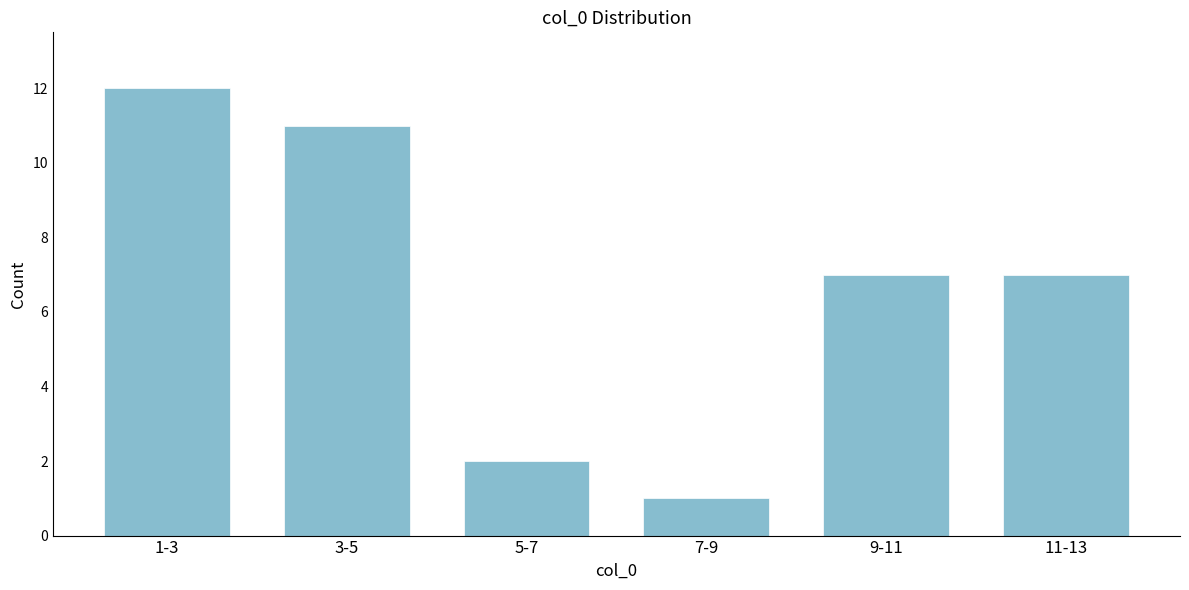

Reading left to right, what are all the values shown in this chart?

12	11	2	1	7	7